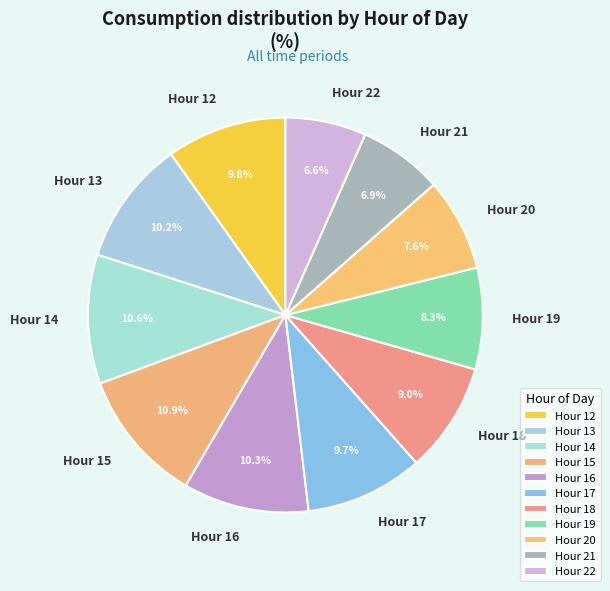

To the nearest percent, what is the average slice percentage?

9%